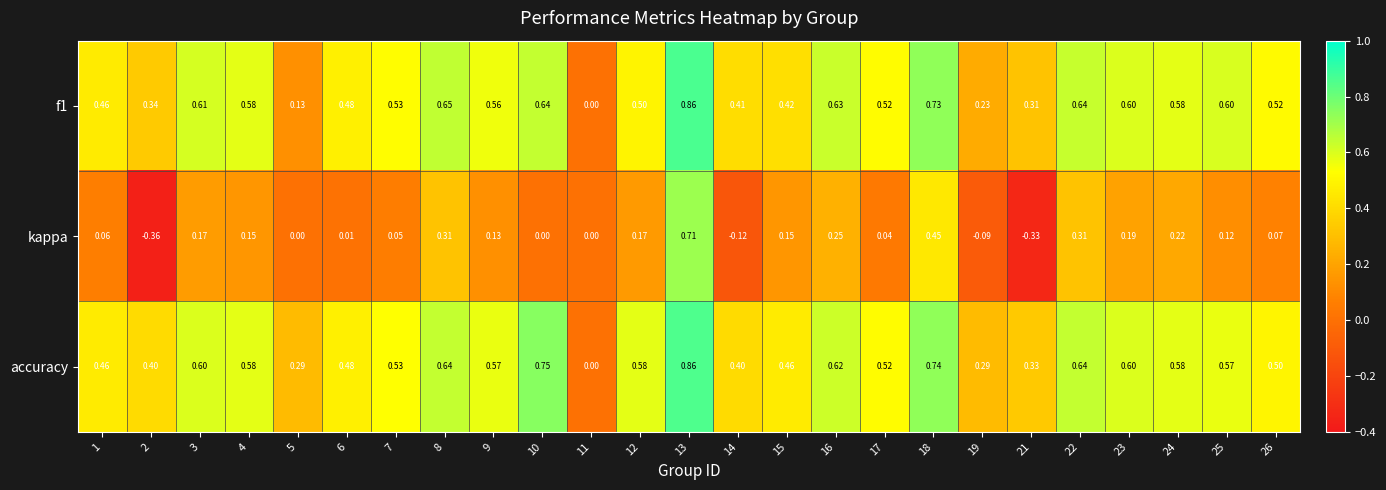

Which series has the largest range (max minus min)?

kappa